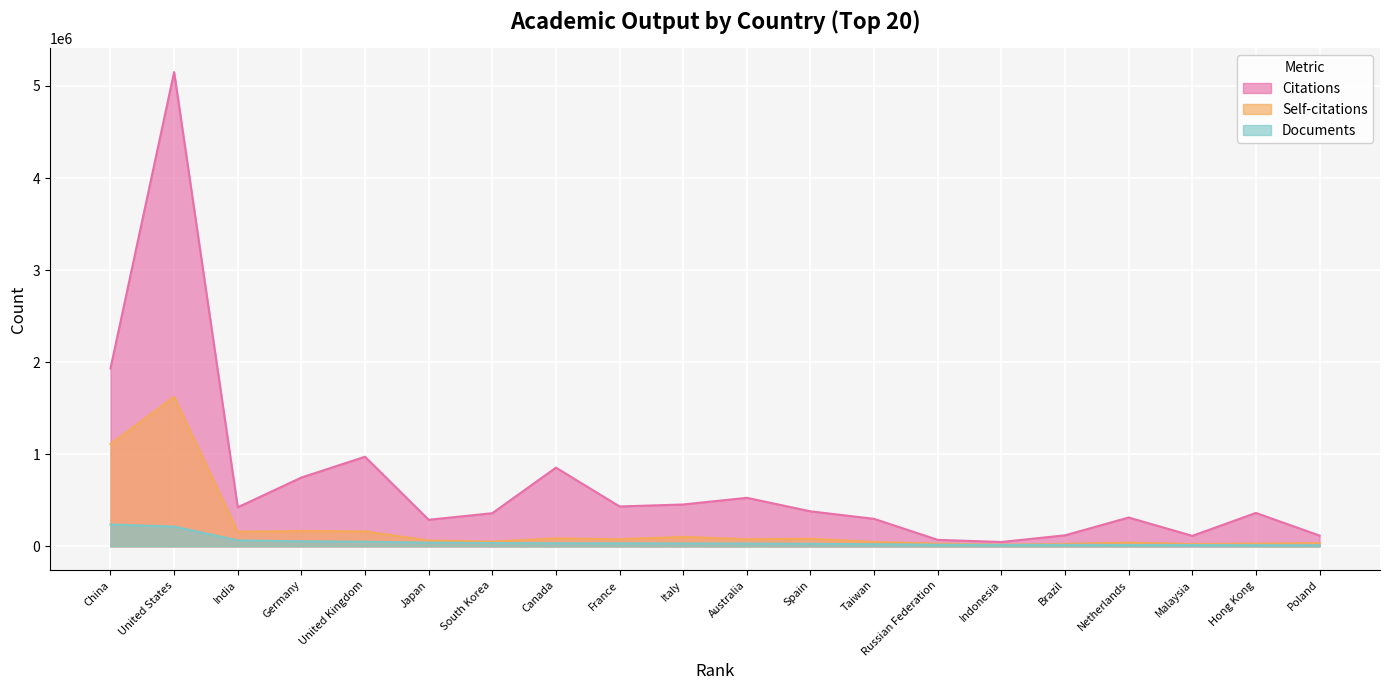

Which series has the largest total across all categories?

Citations